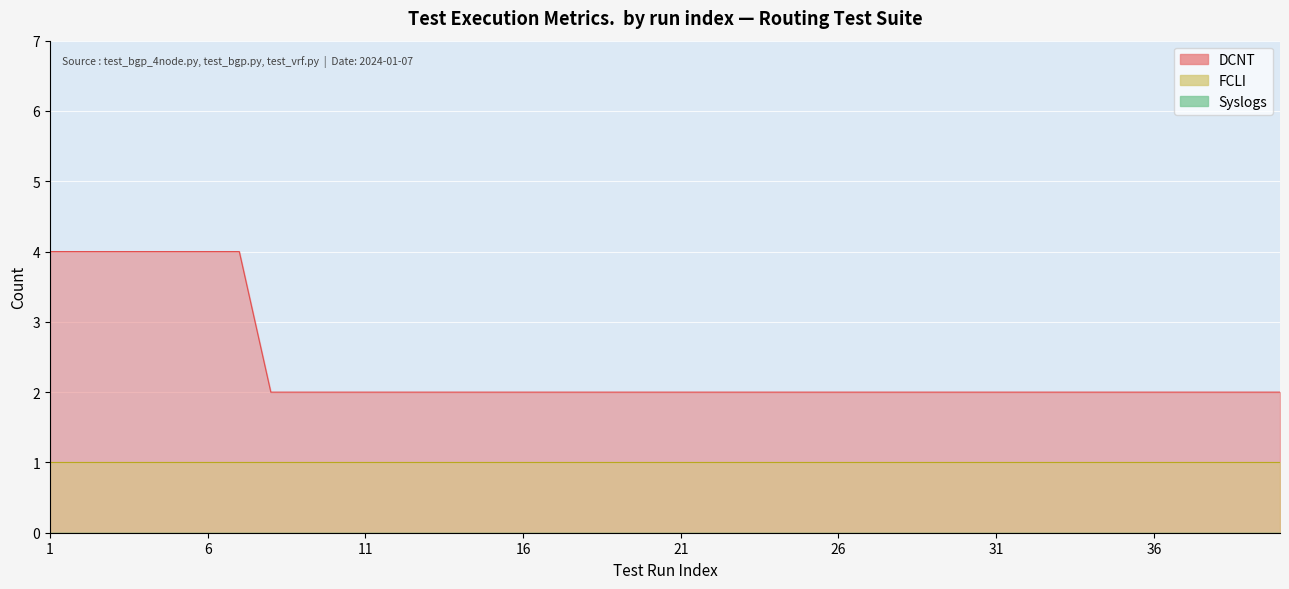

At which category does the chart reach its peak across all series?

1